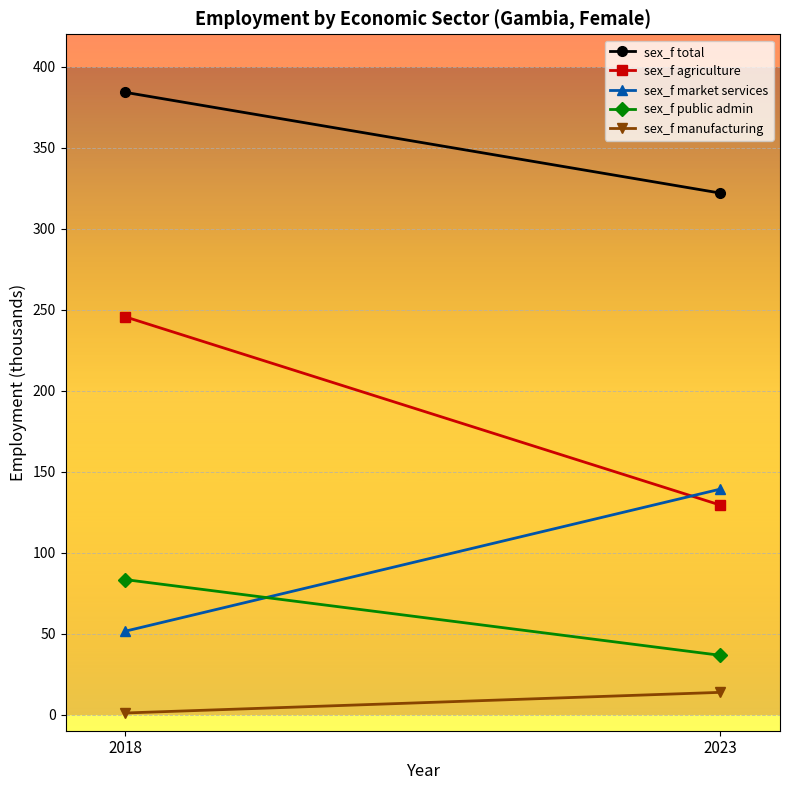

Reading right to left, transcribe all the data shown in this chart.

sex_f total: 2023=321.9	2018=384.1
sex_f agriculture: 2023=129.3	2018=245.5
sex_f market services: 2023=139.2	2018=51.4
sex_f public admin: 2023=36.5	2018=83.3
sex_f manufacturing: 2023=13.7	2018=0.9